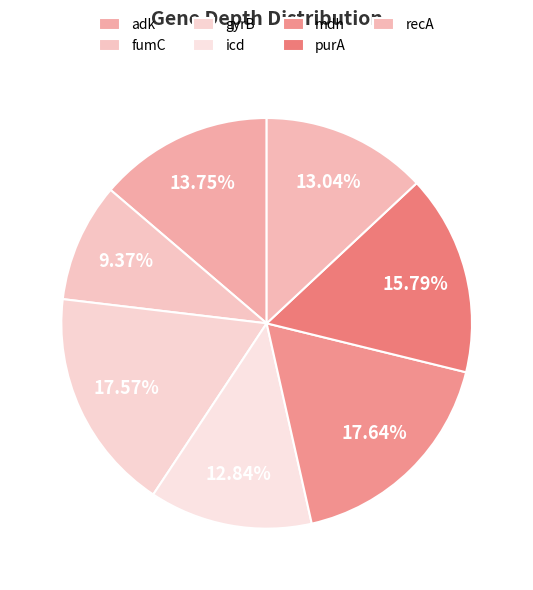

To the nearest percent, what percentage of the pie is adk?

14%